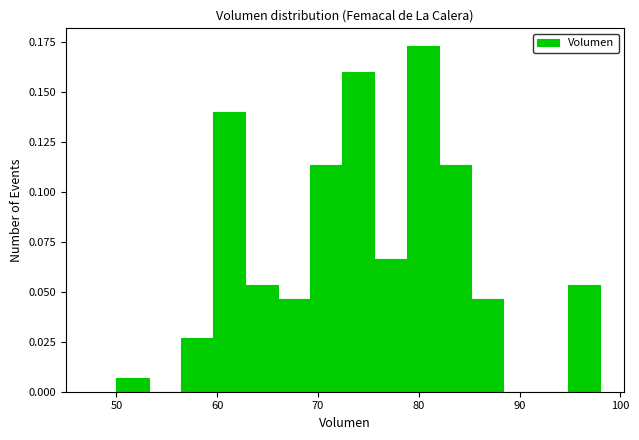

Around what value on the x-axis is the tallest bar? Give the approximate position of its centre, as read against the axis.

80